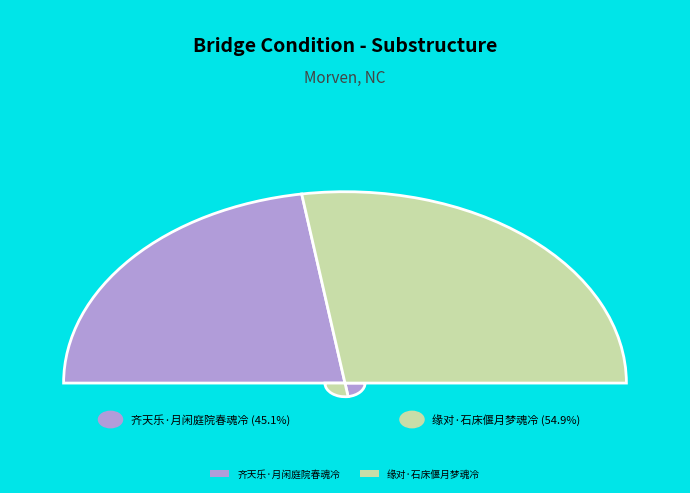

To the nearest percent, what percentage of the pie is 齐天乐·月闲庭院春魂冷?

45%